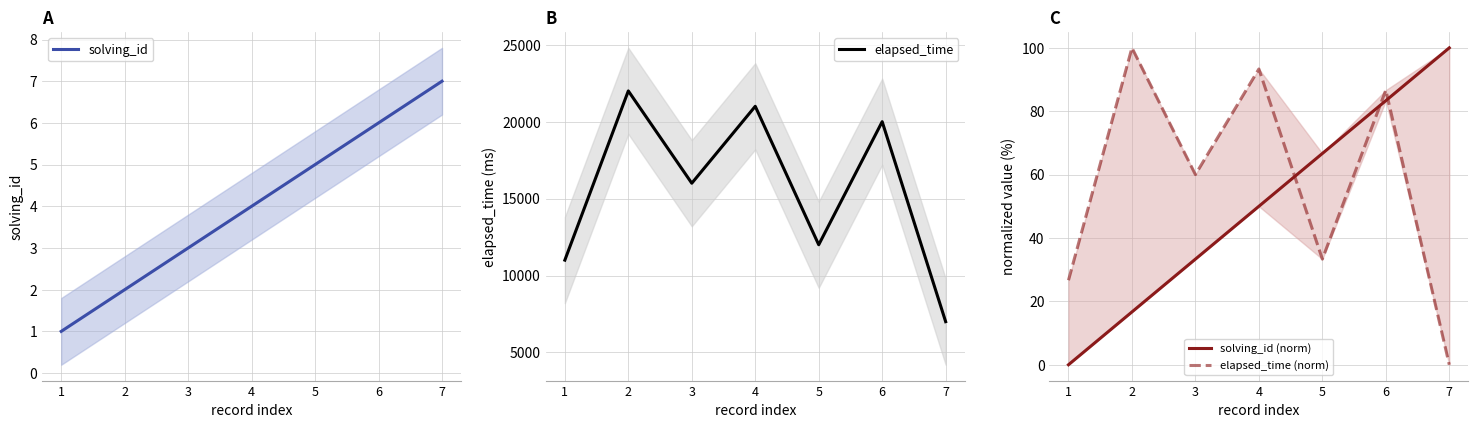

What is the value of the elapsed_time point at the 6th from the left?

20000.0